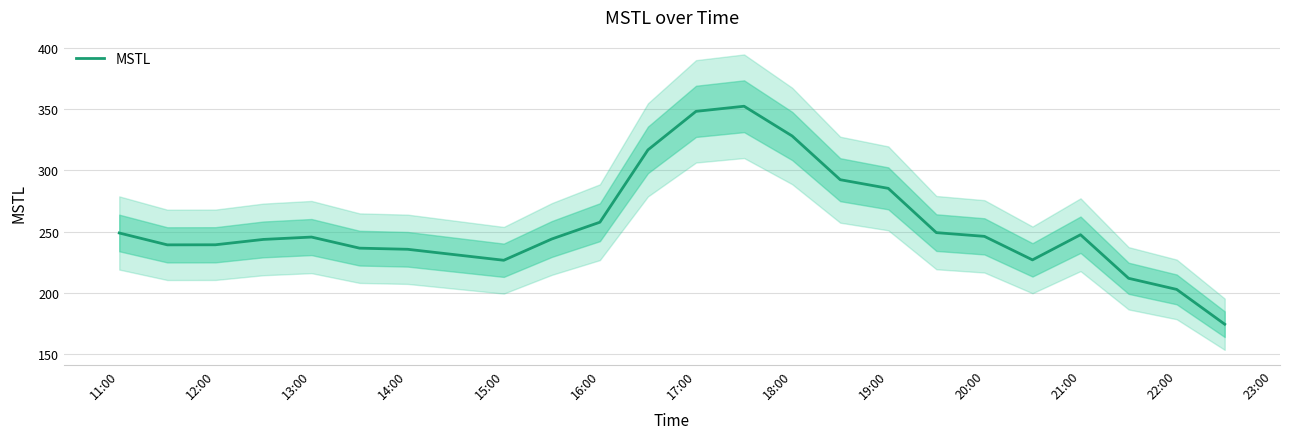

What is the sum of all values?

6128.8